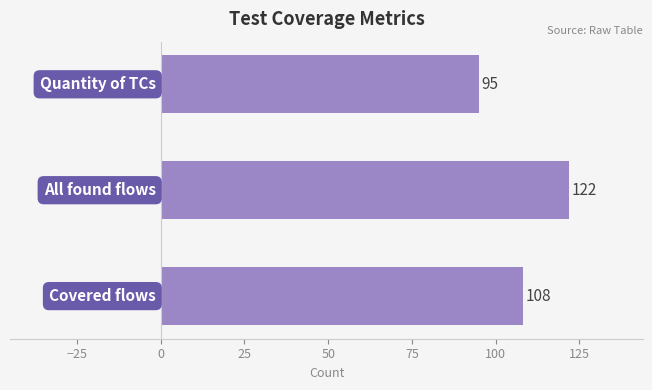

What is the greatest value displayed?

122